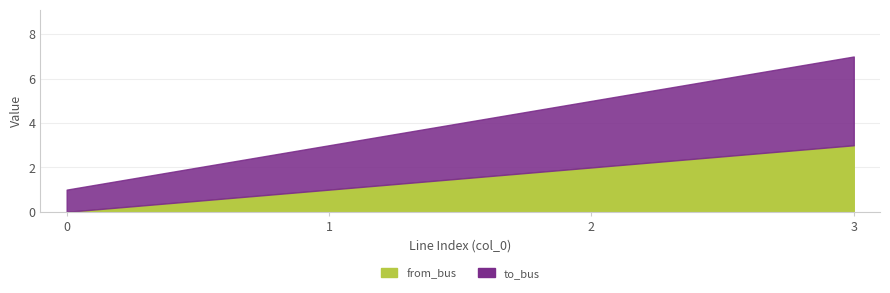

Which has a higher value, 3 or 1?

3